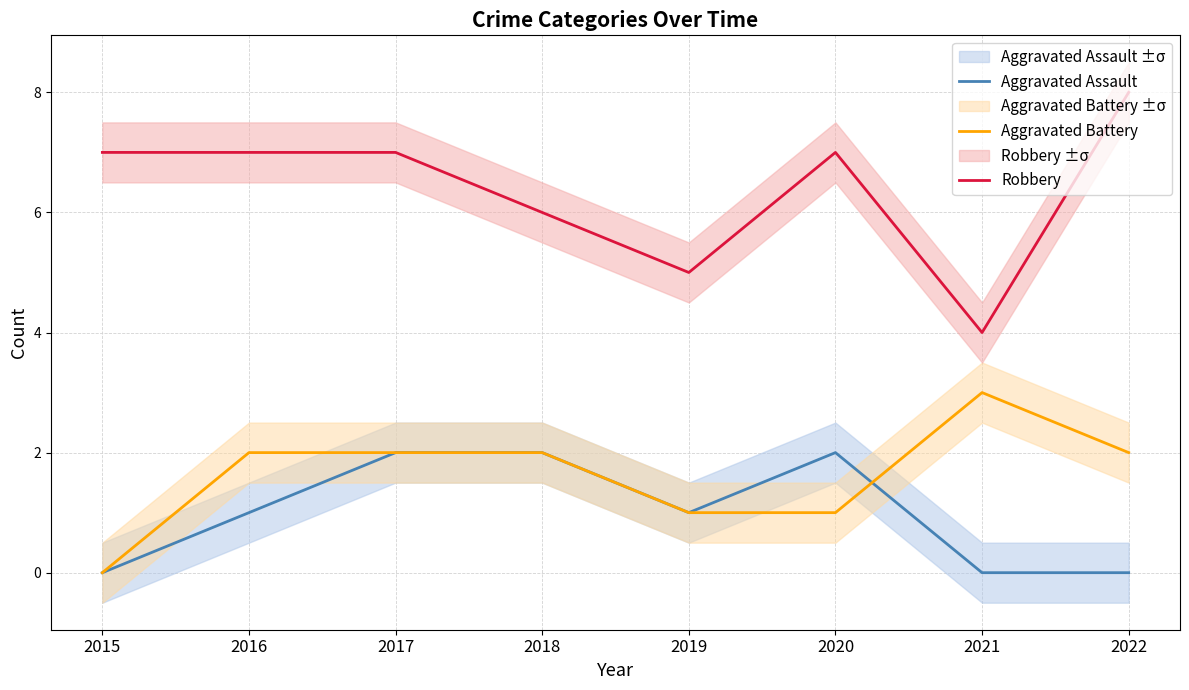

Reading right to left, list all the values displayed in this chart.

Aggravated Assault: 2022=0	2021=0	2020=2	2019=1	2018=2	2017=2	2016=1	2015=0
Aggravated Battery: 2022=2	2021=3	2020=1	2019=1	2018=2	2017=2	2016=2	2015=0
Robbery: 2022=8	2021=4	2020=7	2019=5	2018=6	2017=7	2016=7	2015=7